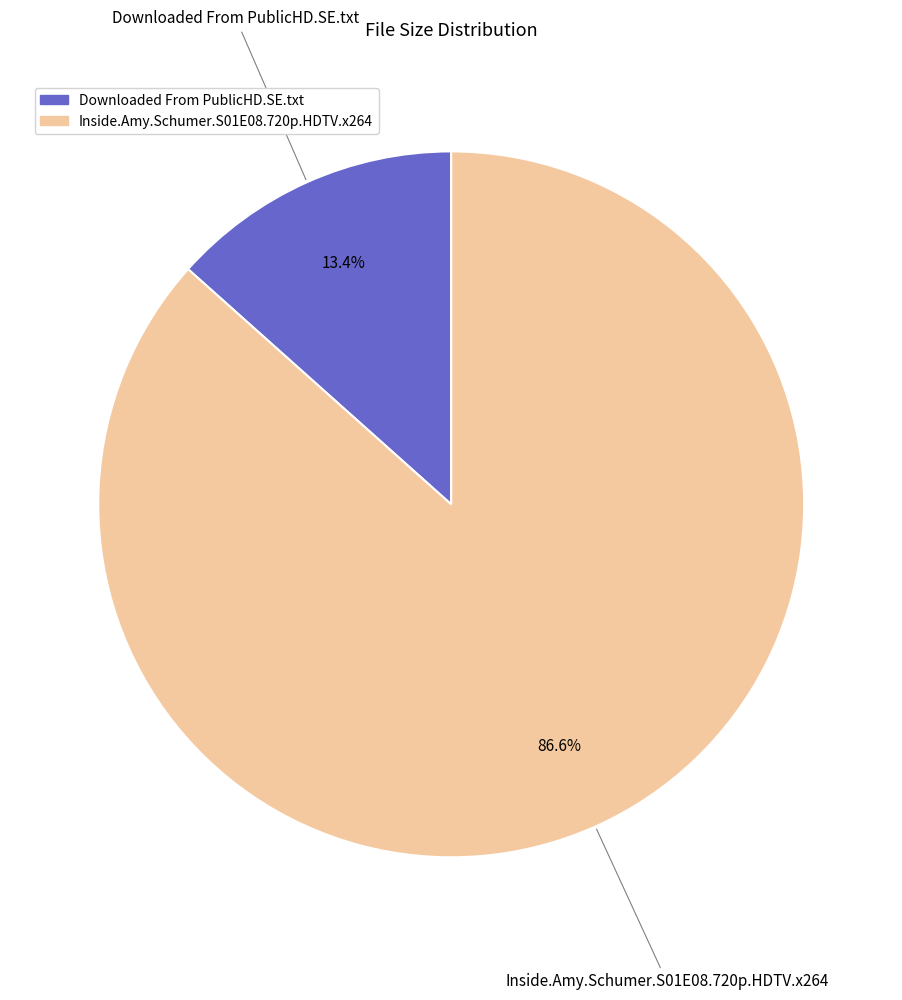

To the nearest percent, what percentage of the pie is Inside.Amy.Schumer.S01E08.720p.HDTV.x264?

87%